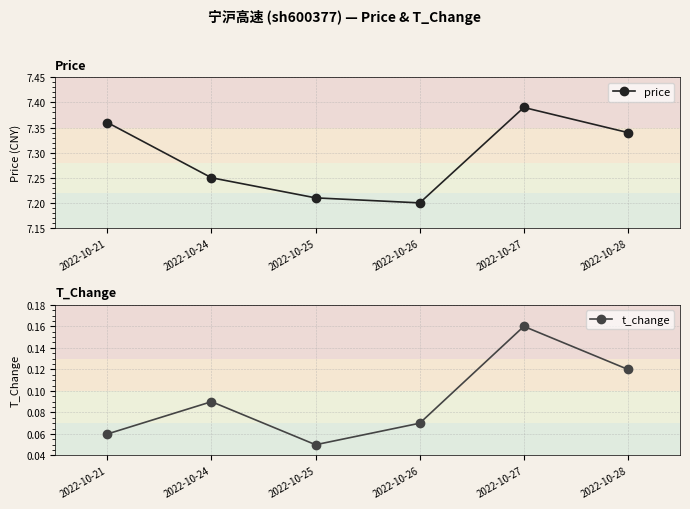

What is the sum of all price values?

43.8